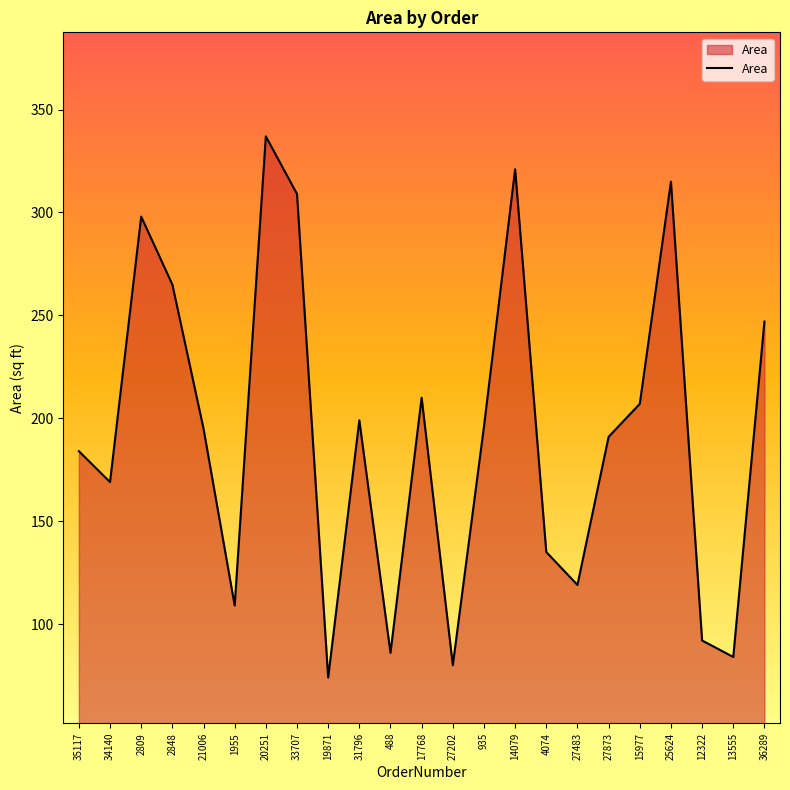

True or false: there are more than 1 points higher than both neighbors.

True